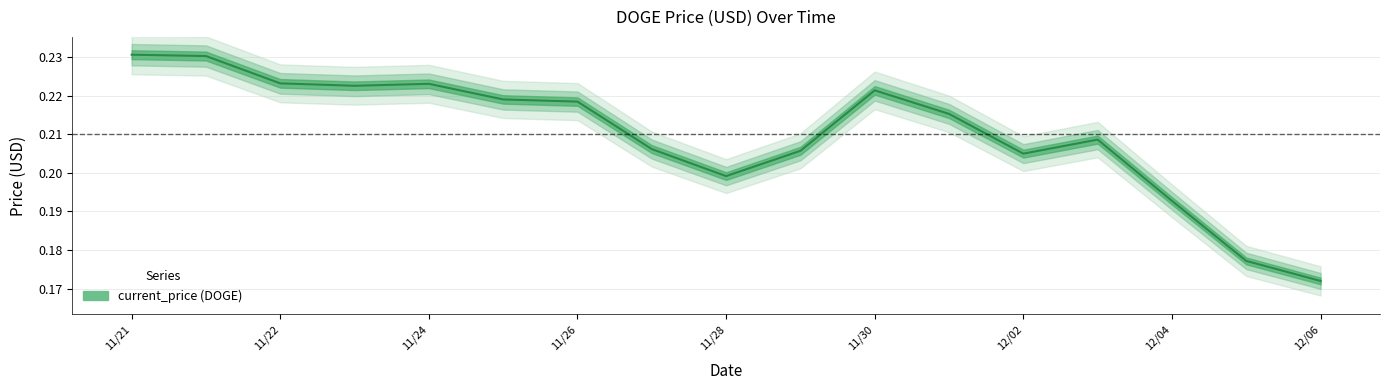

What is the change in value from 11/22 to 16?

-0.1